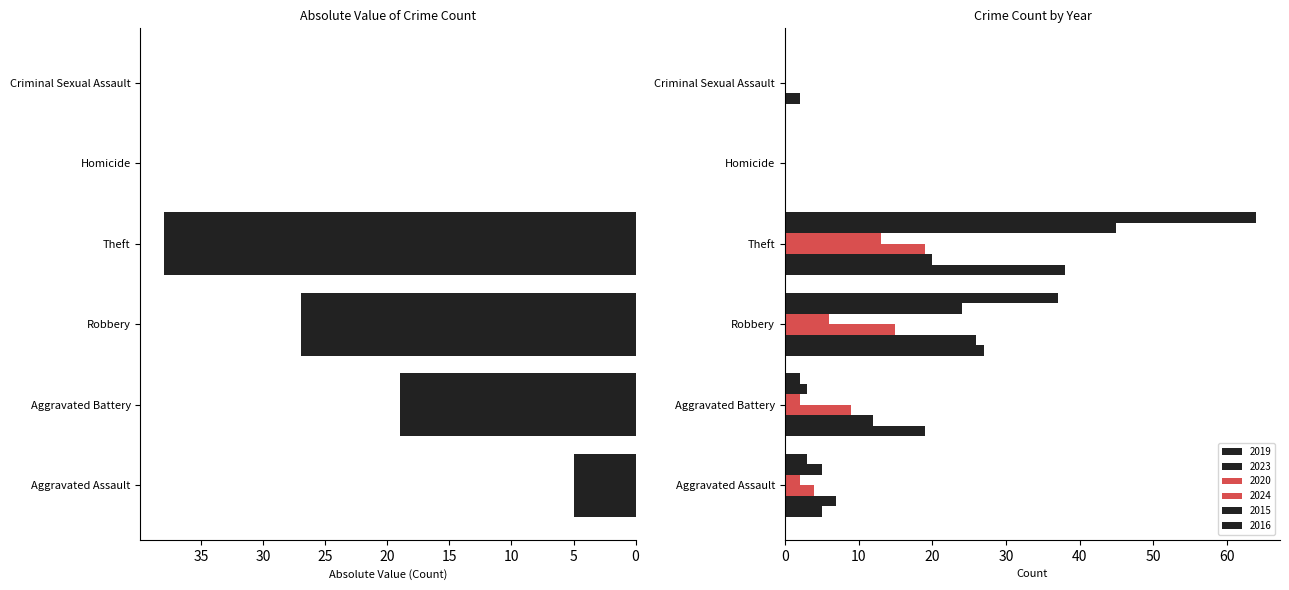

Read the 2023 value at Robbery.

26